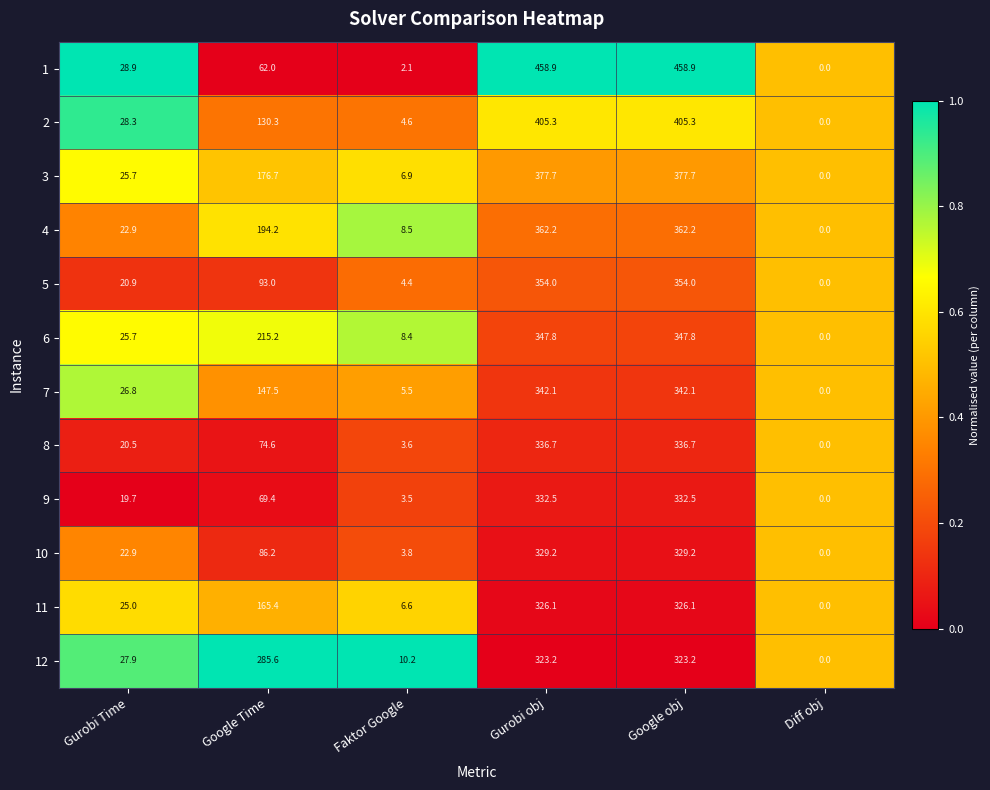

Is it true that 5 equals 20.9 at Gurobi Time?

True